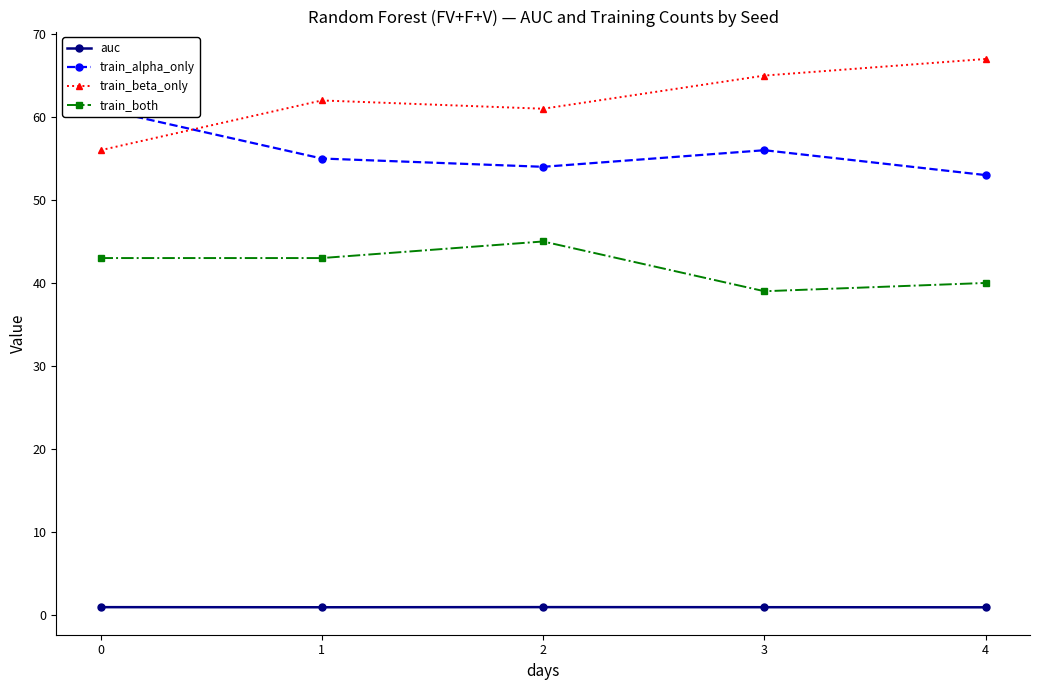

Read the train_beta_only value at 2.

61.0